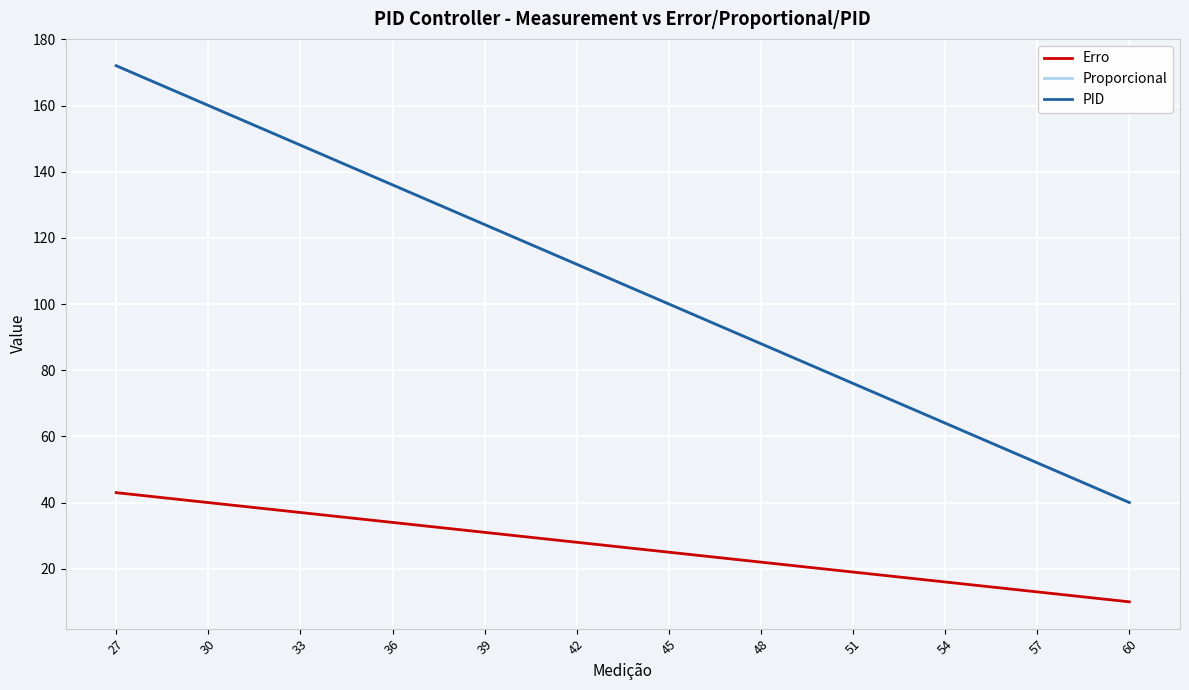

Which series has the widest spread of values?

PID